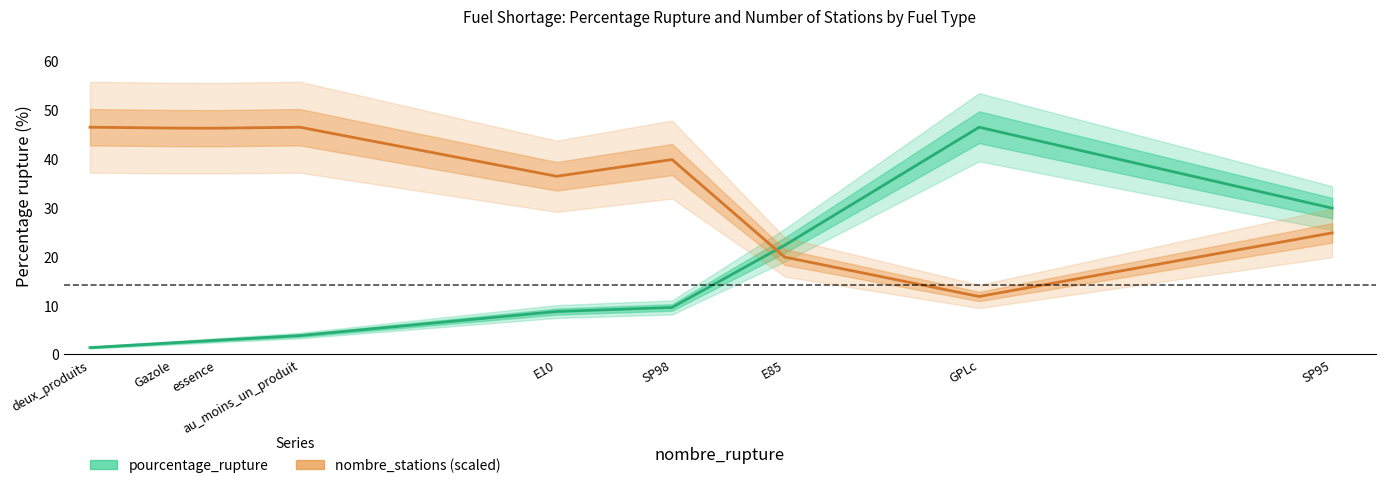

How many interior local peaks does the pourcentage_rupture series have?

1